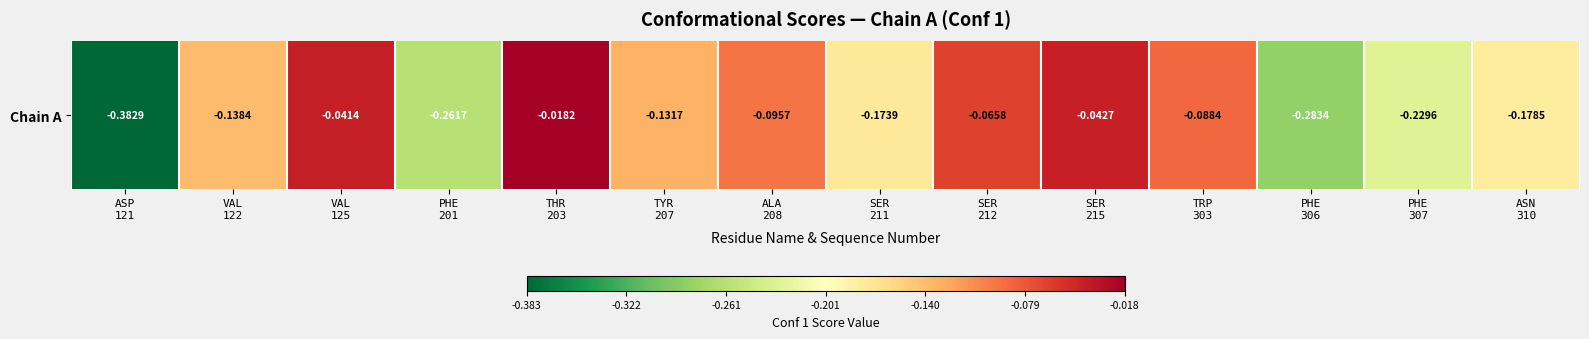

What is the change in value from ASP
121 to VAL
125?

+0.3